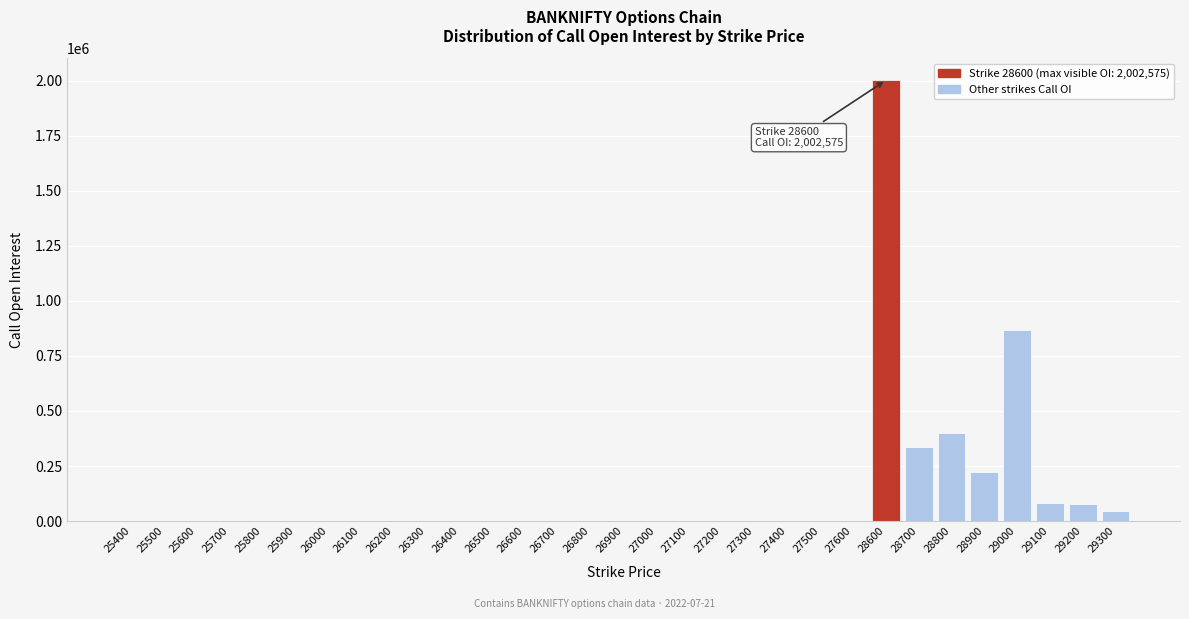

Approximately how many times larger is the value at 28600 compared to 29300?

42.2